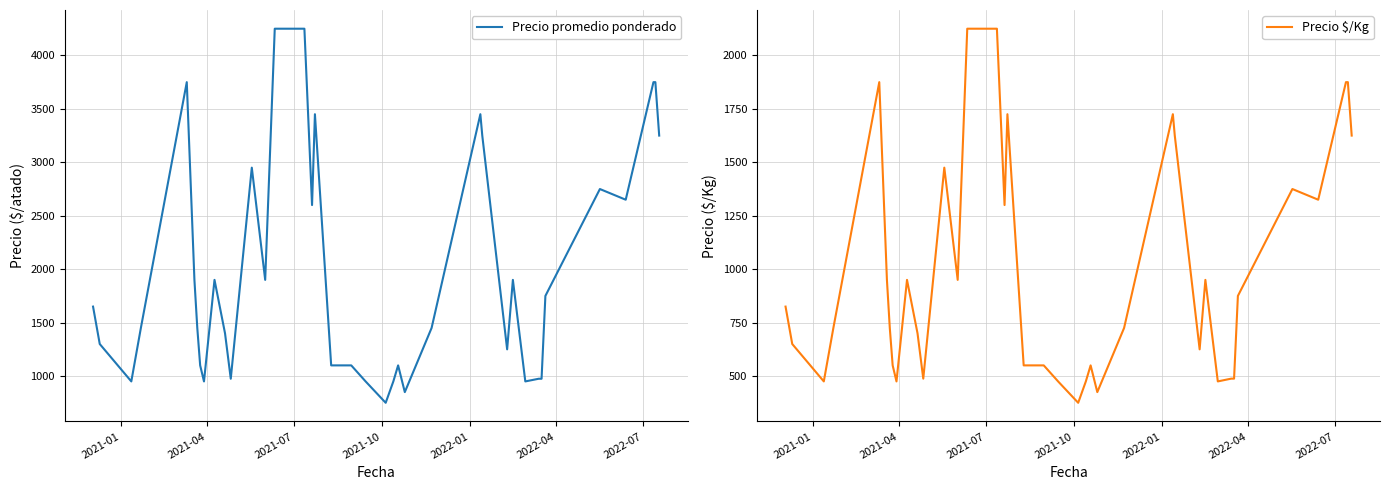

Reading left to right, list all the values displayed in this chart.

Precio promedio ponderado: 1650	1450	1300	950	1450	3750	1900	1450	1100	950	1900	1400	975	2950	1900	4250	4250	2600	3450	1100	1100	950	750	950	1100	850	1450	3450	3250	1250	1900	950	975	975	1750	2750	2650	3750	3750	3250
Precio $/Kg: 825	725	650	475	725	1875	950	725	550	475	950	700	488	1475	950	2125	2125	1300	1725	550	550	475	375	475	550	425	725	1725	1625	625	950	475	488	488	875	1375	1325	1875	1875	1625